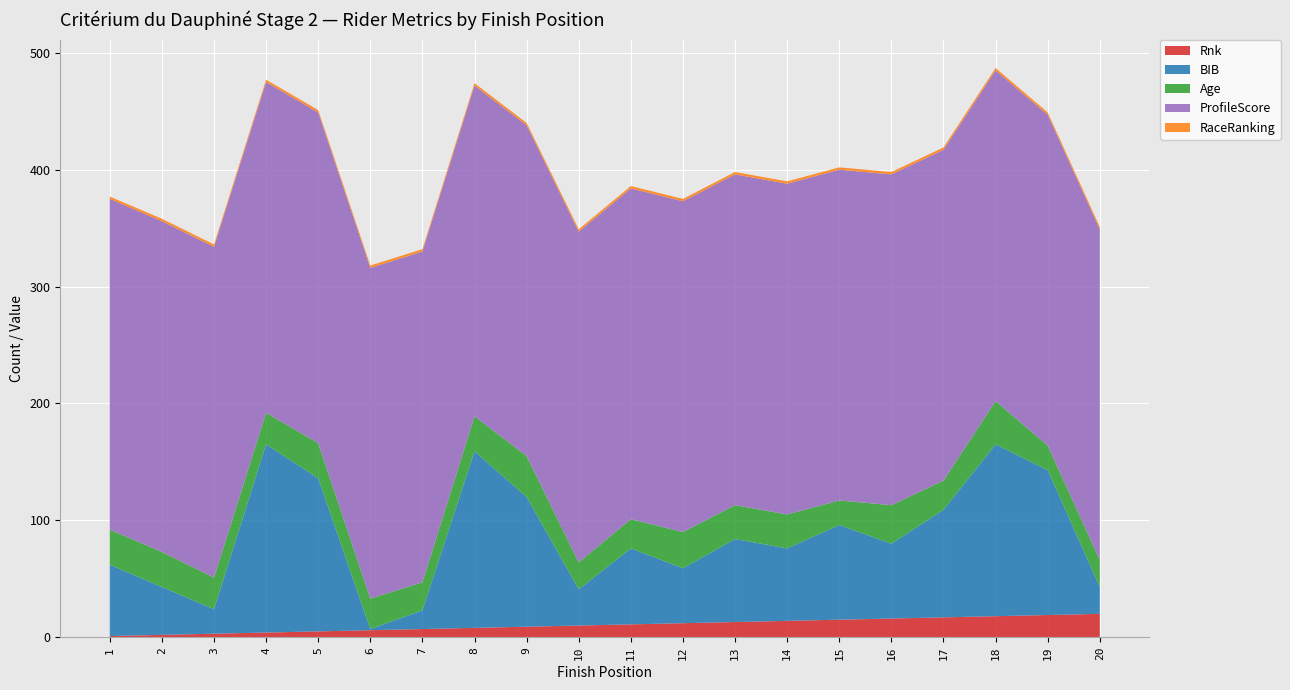

Reading left to right, what are all the values shown in this chart?

Rnk: 1=1	2=2	3=3	4=4	5=5	6=6	7=7	8=8	9=9	10=10	11=11	12=12	13=13	14=14	15=15	16=16	17=17	18=18	19=19	20=20
BIB: 1=61	2=41	3=21	4=161	5=131	6=1	7=16	8=151	9=111	10=31	11=65	12=47	13=71	14=62	15=81	16=64	17=92	18=147	19=124	20=23
Age: 1=30	2=30	3=27	4=27	5=30	6=26	7=24	8=30	9=35	10=23	11=25	12=31	13=29	14=29	15=21	16=33	17=25	18=37	19=21	20=23
ProfileScore: 1=283	2=283	3=283	4=283	5=283	6=283	7=283	8=283	9=283	10=283	11=283	12=283	13=283	14=283	15=283	16=283	17=283	18=283	19=283	20=283
RaceRanking: 1=2	2=2	3=2	4=2	5=2	6=2	7=2	8=2	9=2	10=2	11=2	12=2	13=2	14=2	15=2	16=2	17=2	18=2	19=2	20=2